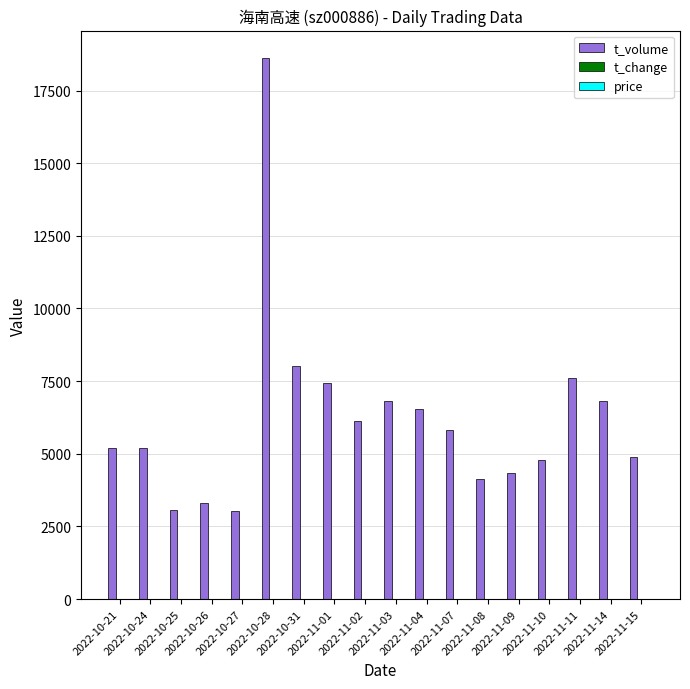

Which series has the largest total across all categories?

t_volume